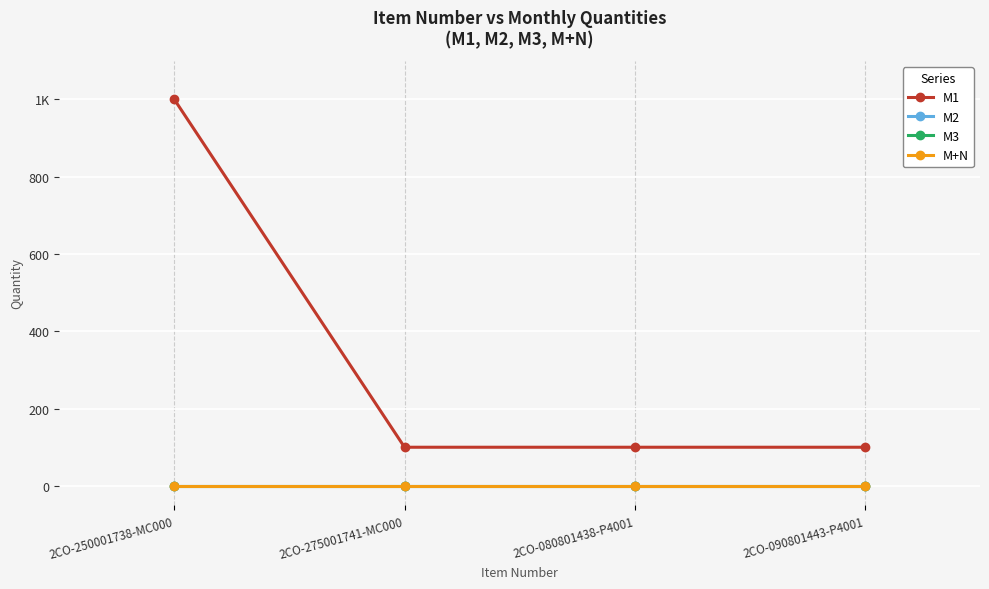

Does the chart have visible grid lines?

Yes